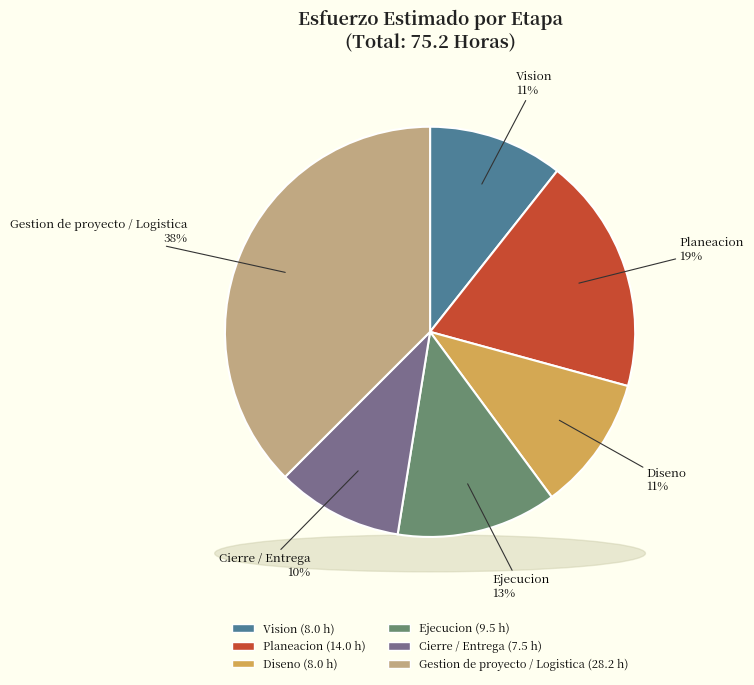

What percentage is the Diseno slice, to the nearest percent?

11%